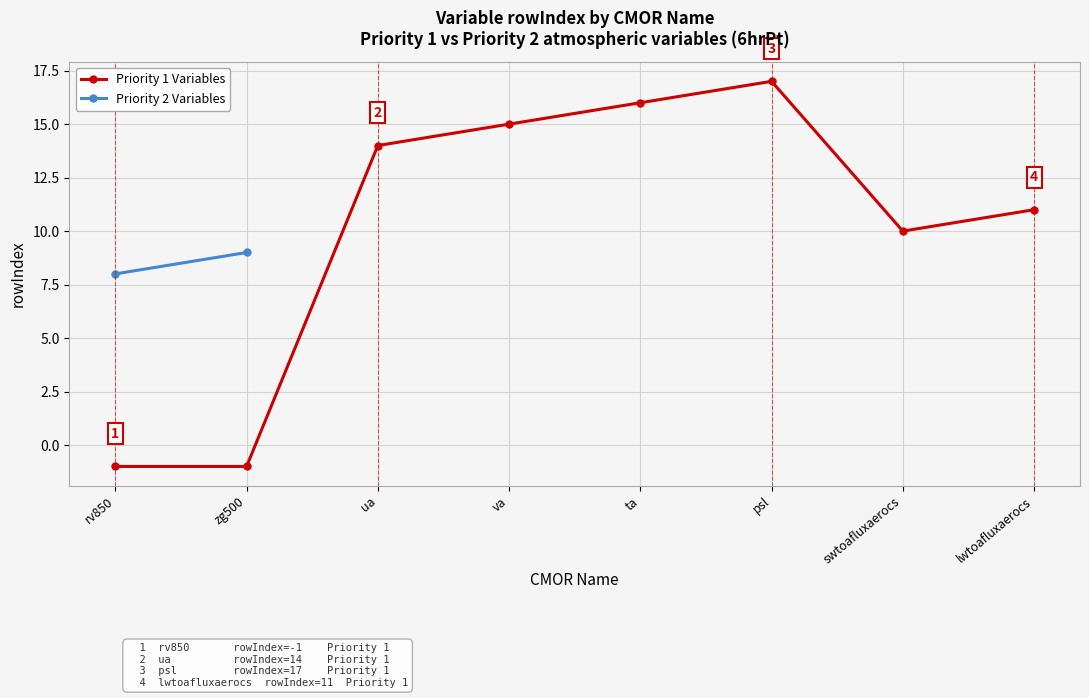

Between swtoafluxaerocs and psl, which is larger?

psl